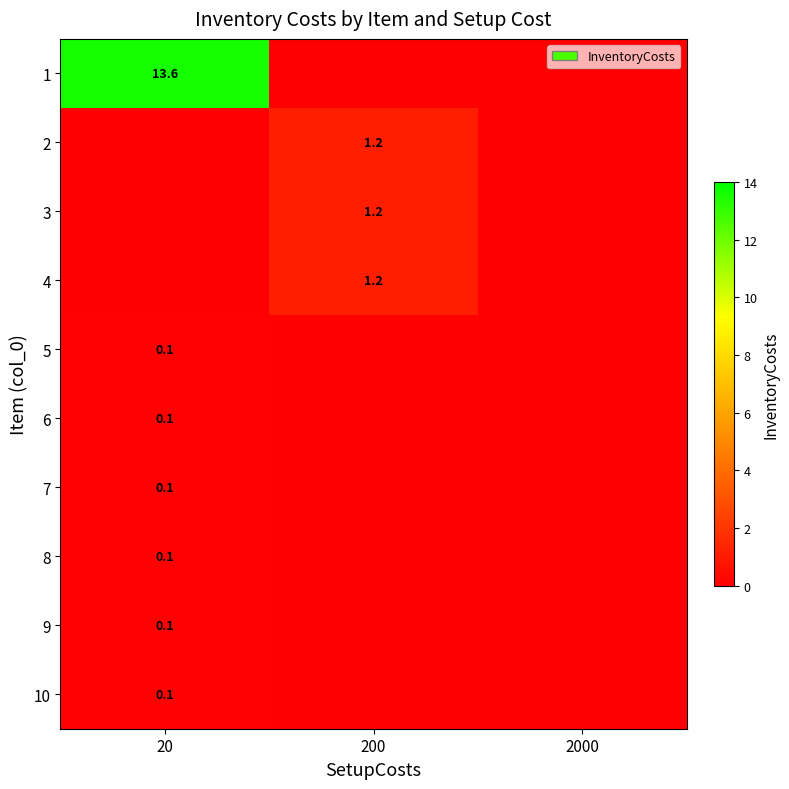

The value of 7 at 20 is 0.1. True or false?

True